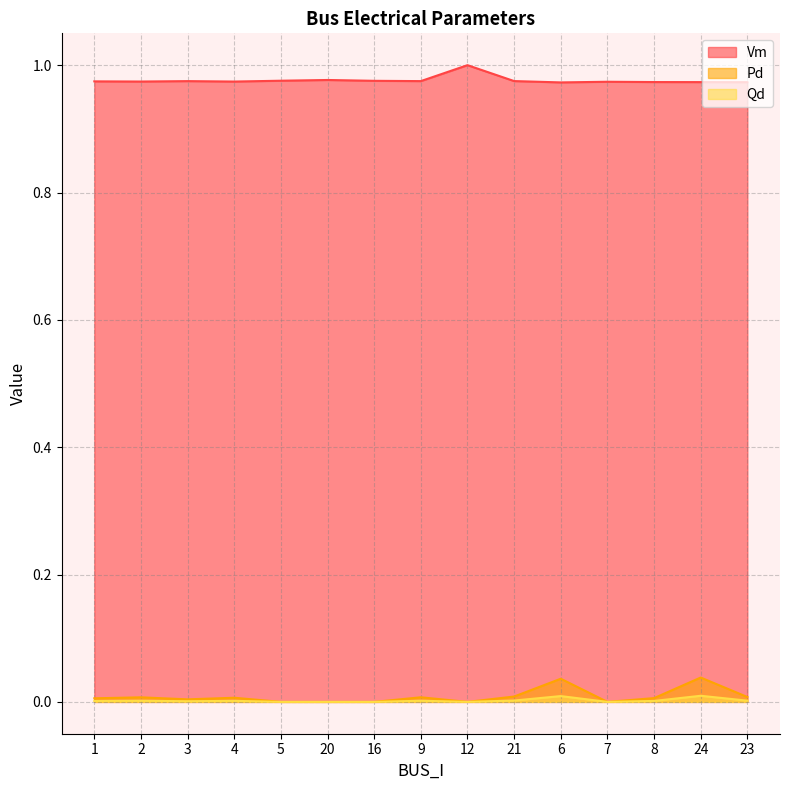

In Qd, how many points are higher than both neighbors (excluding endpoints)?

5